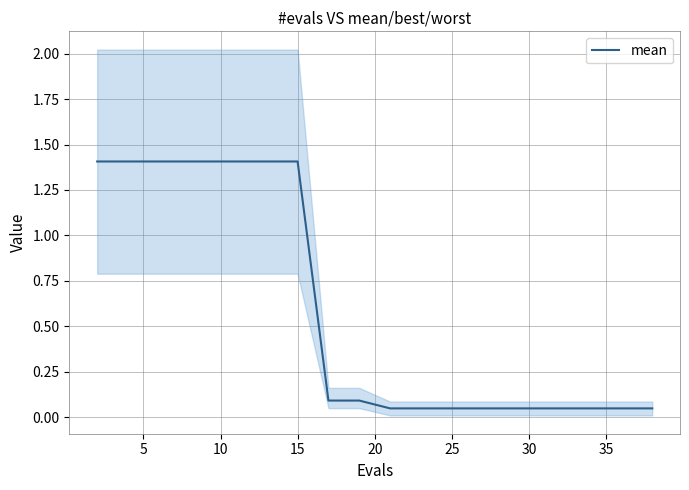

What is the label of the 13th point from the right?

35